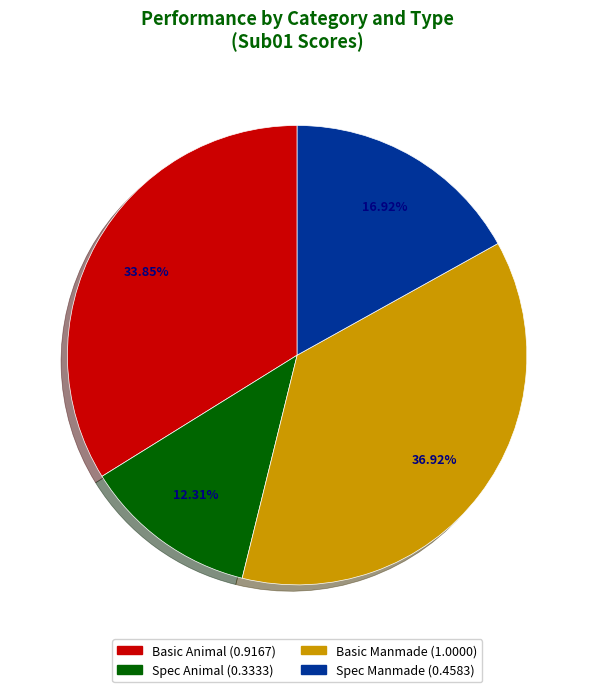

What percentage is NOT represented by Basic Manmade?

63.1%